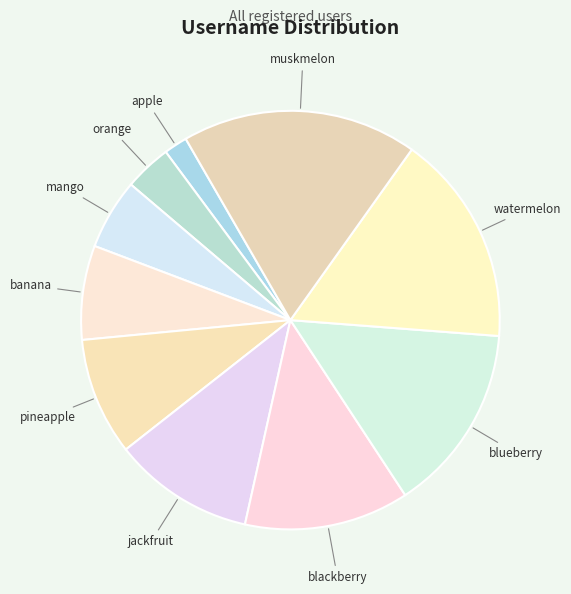

Is it true that blueberry is 20% of the pie?

False